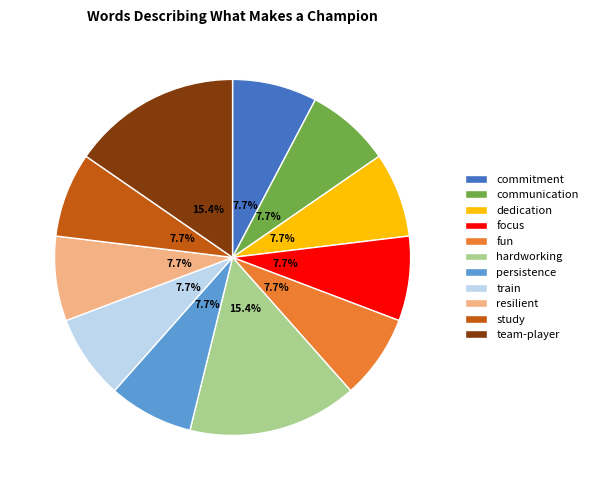

To the nearest percent, what portion does communication represent?

8%